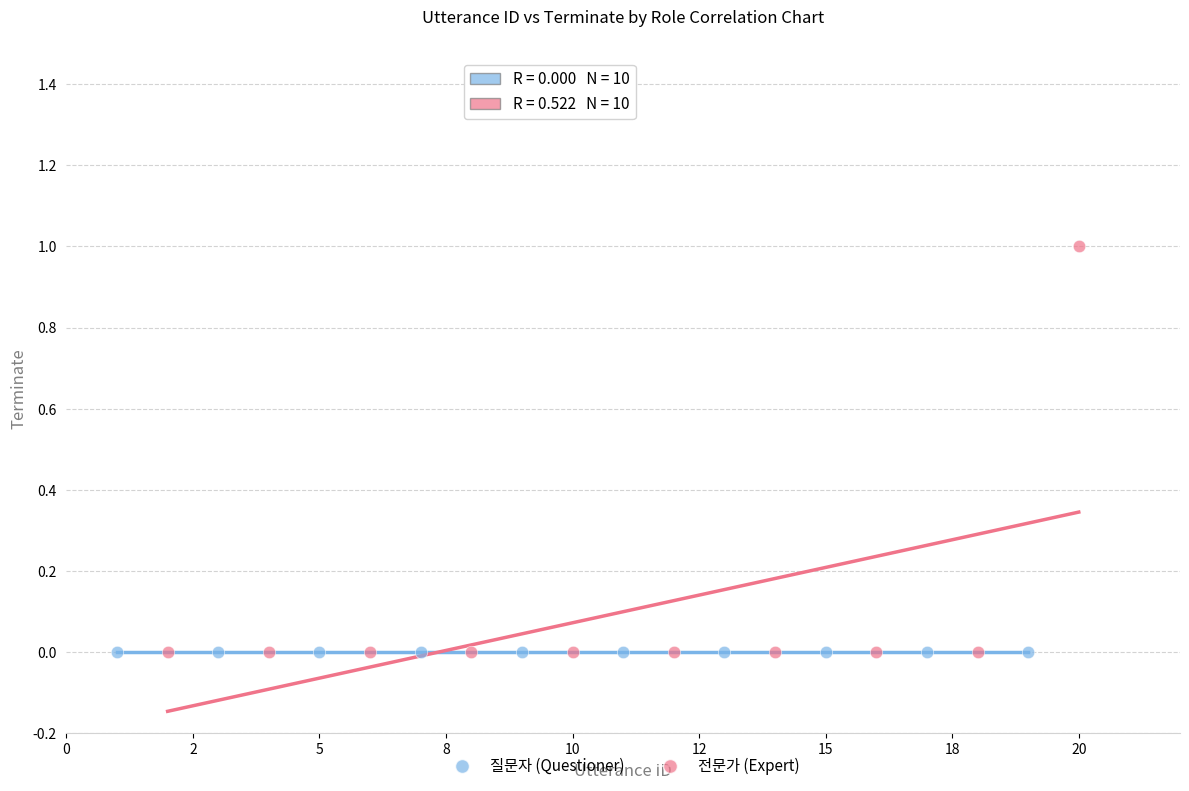

Which series contains the highest Y value?

전문가 (Expert)